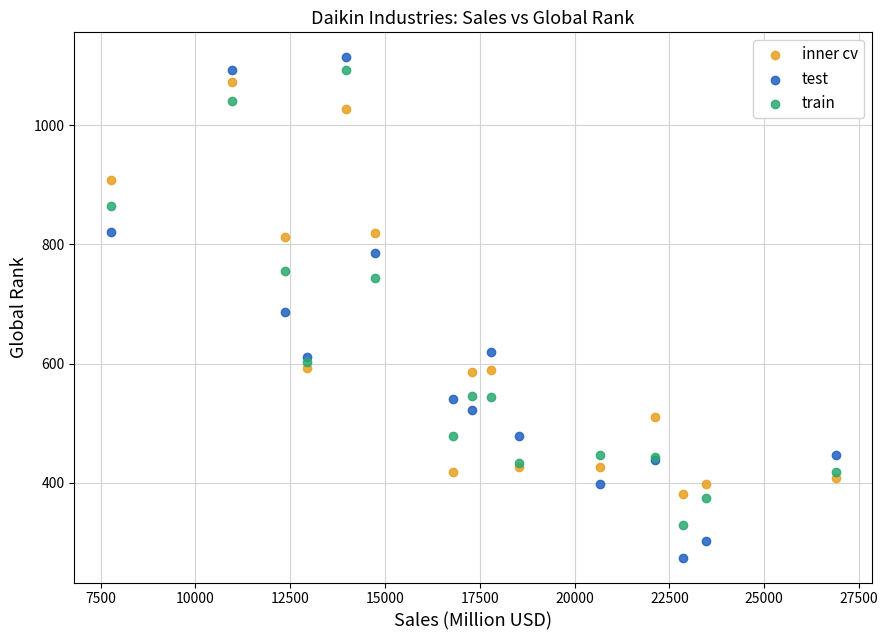

In the inner cv series, what Y value is closest to 727?

813.4